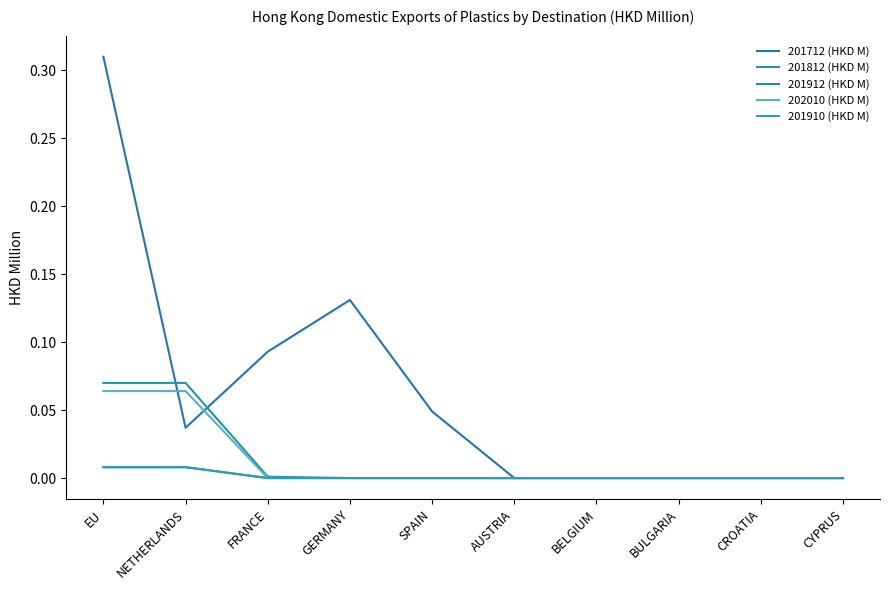

Does the chart display data point markers on the line(s)?

No